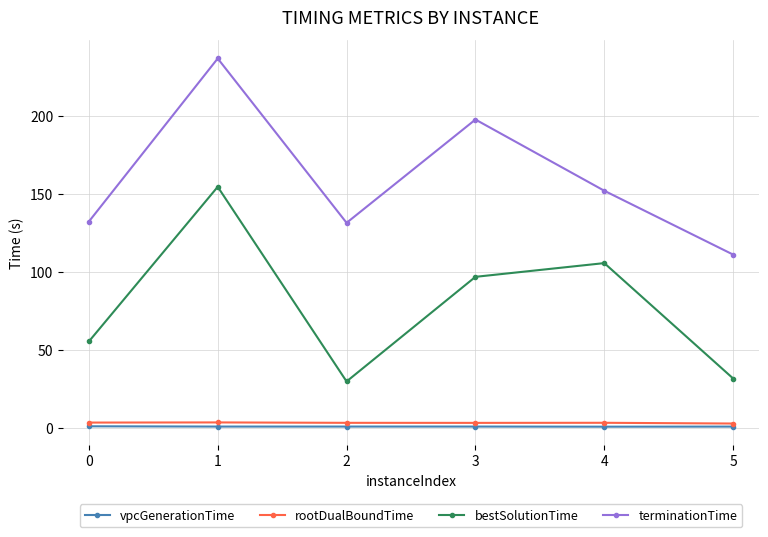

Is the value of vpcGenerationTime at 4 greater than the value of terminationTime at 4?

No